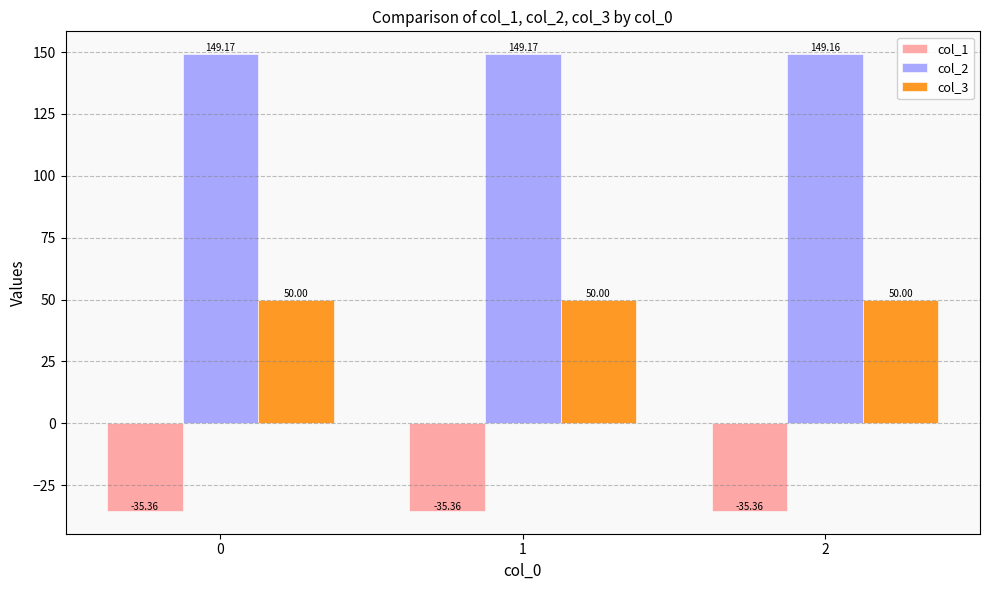

Rank the series at 0 from lowest to highest value.

col_1, col_3, col_2